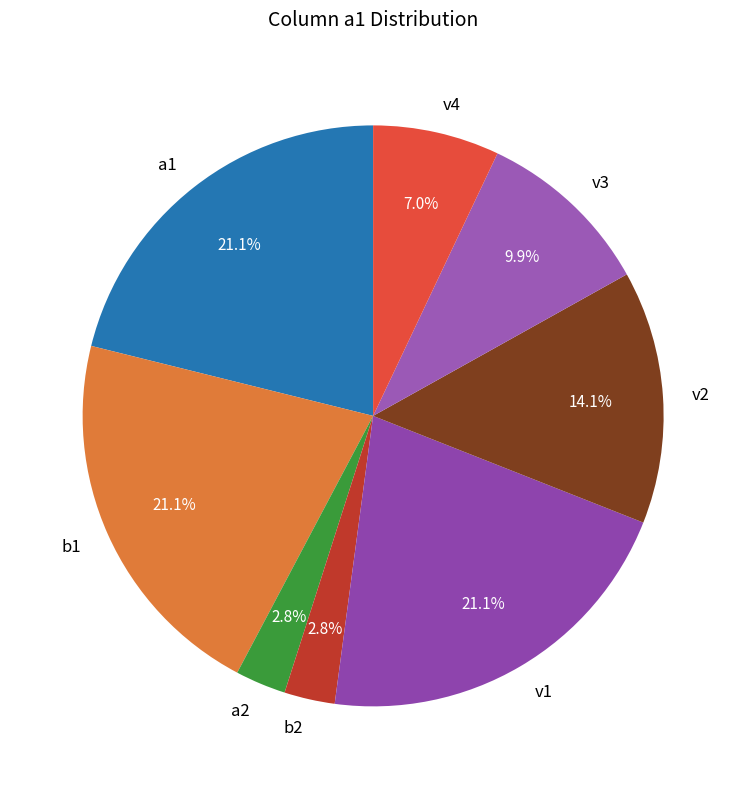

Is it true that v3 is 20% of the pie?

False